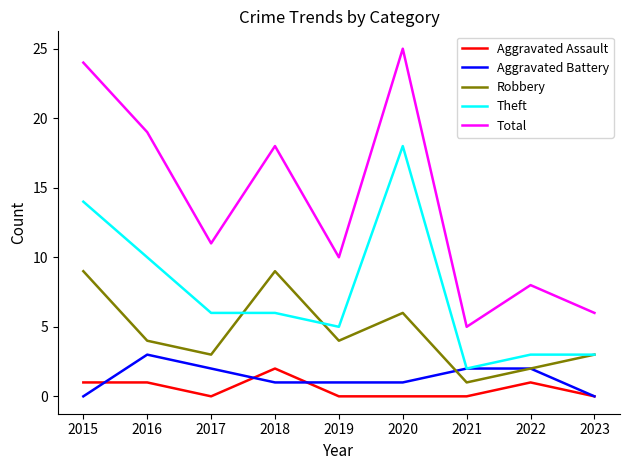

True or false: Theft has a value of 3 at 2023.

True